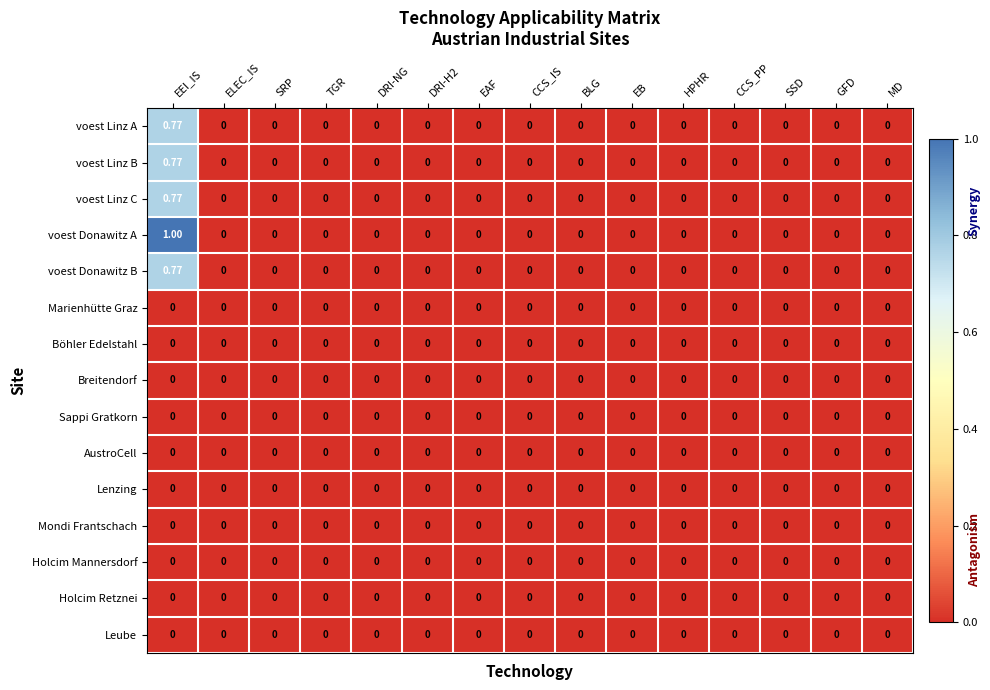

Count the number of categories in the chart.

15